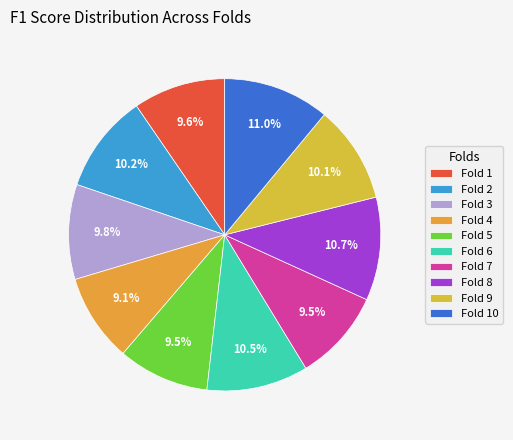

Between Fold 3 and Fold 9, which is larger?

Fold 9